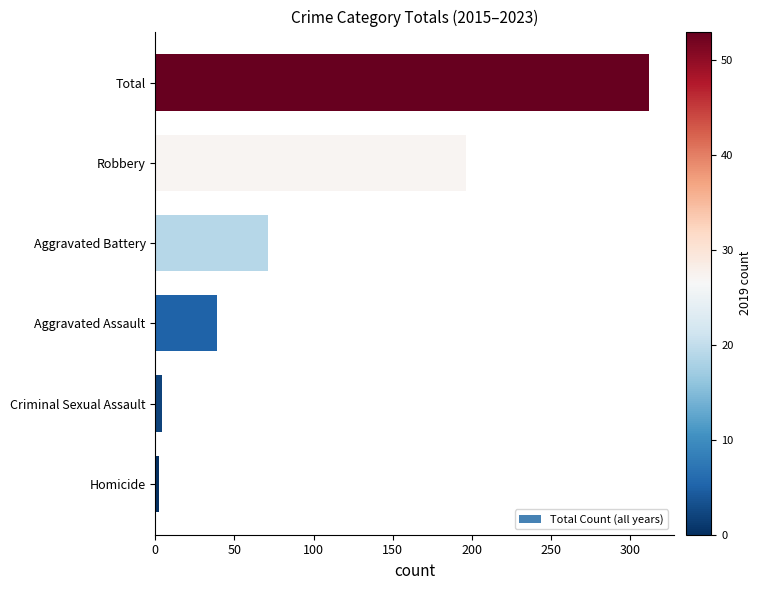

What is the average value?

104